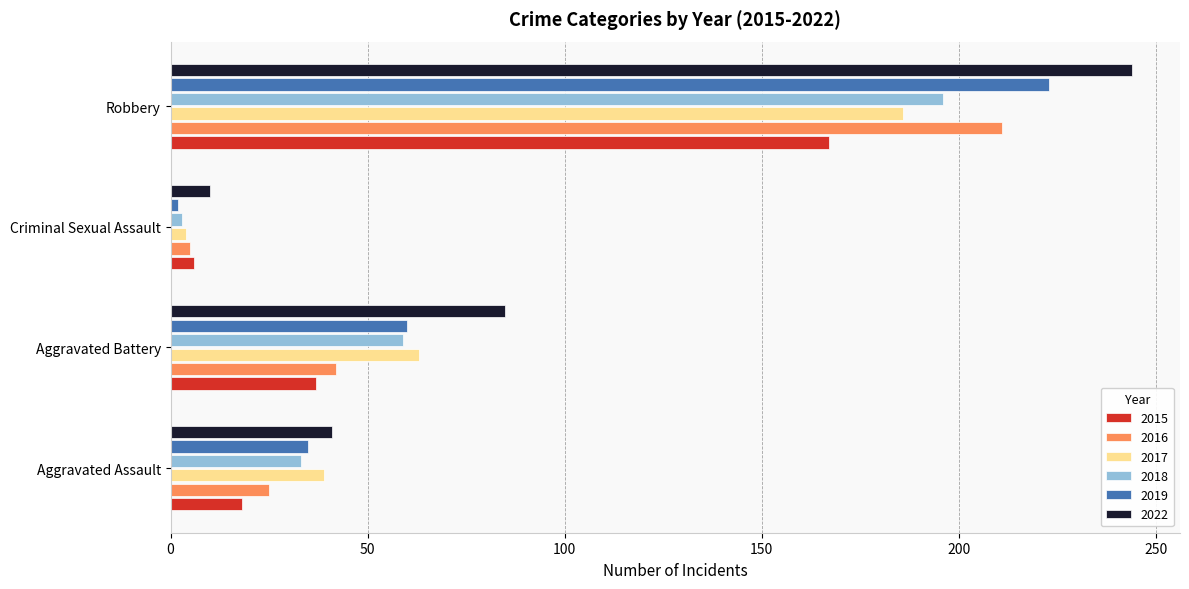

At which label does 2022 reach its peak?

Robbery